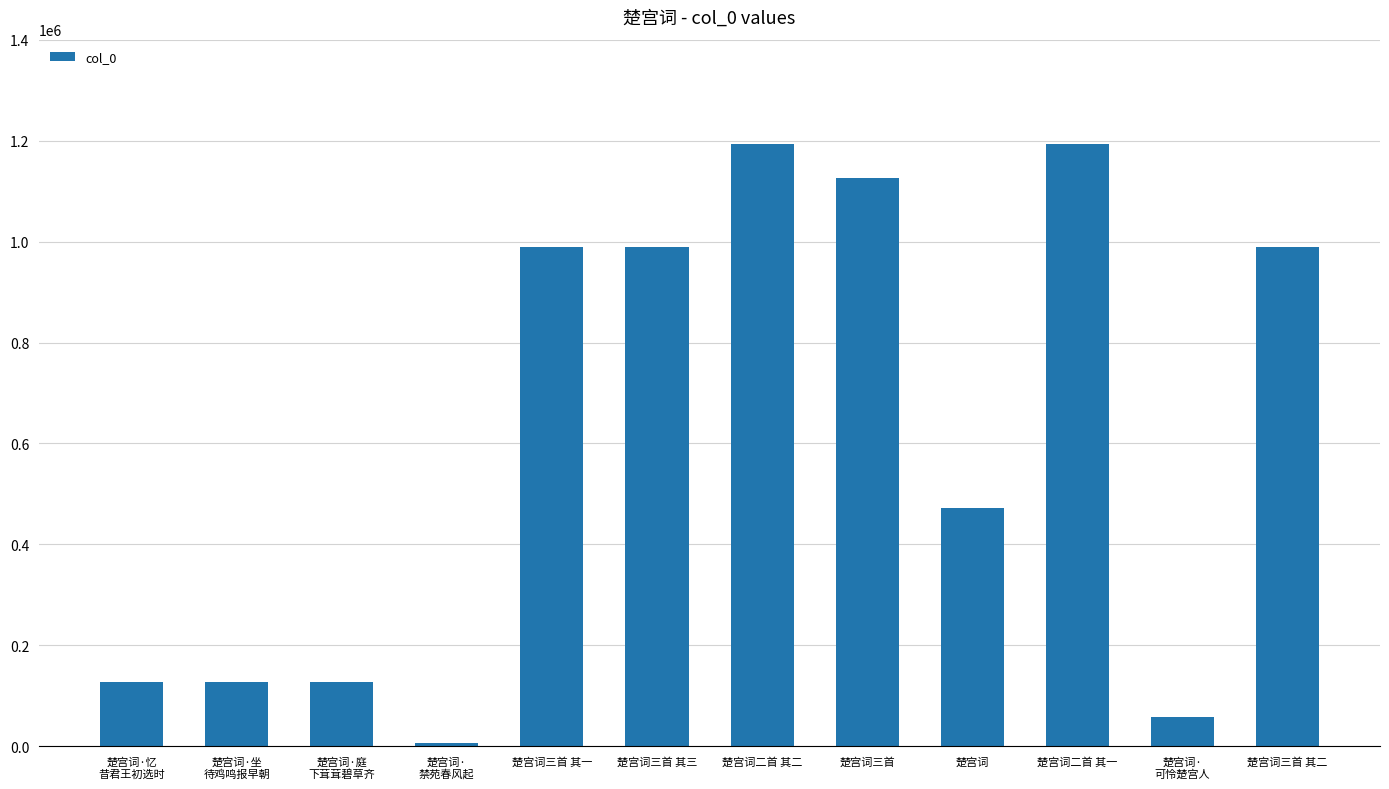

How many data points does each series have?

12